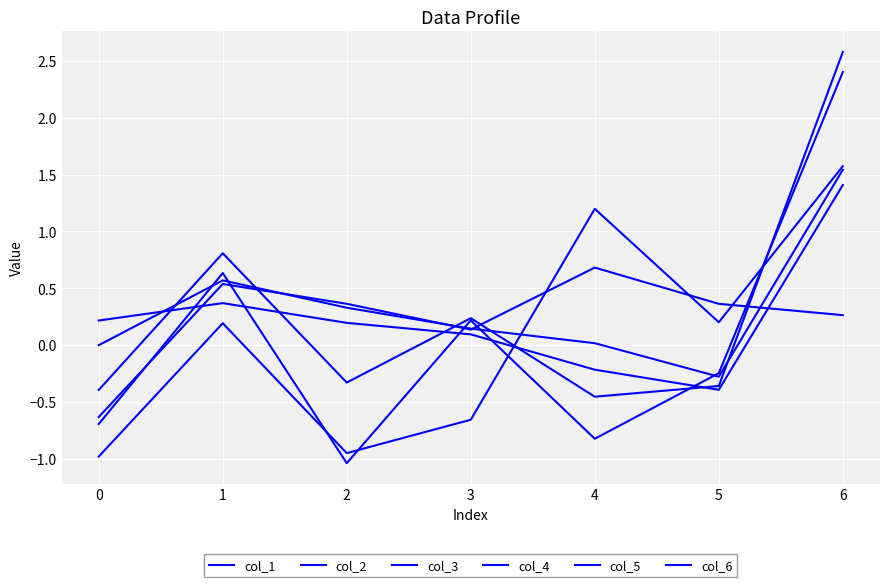

At how many categories does at least one series exceed 0?

7